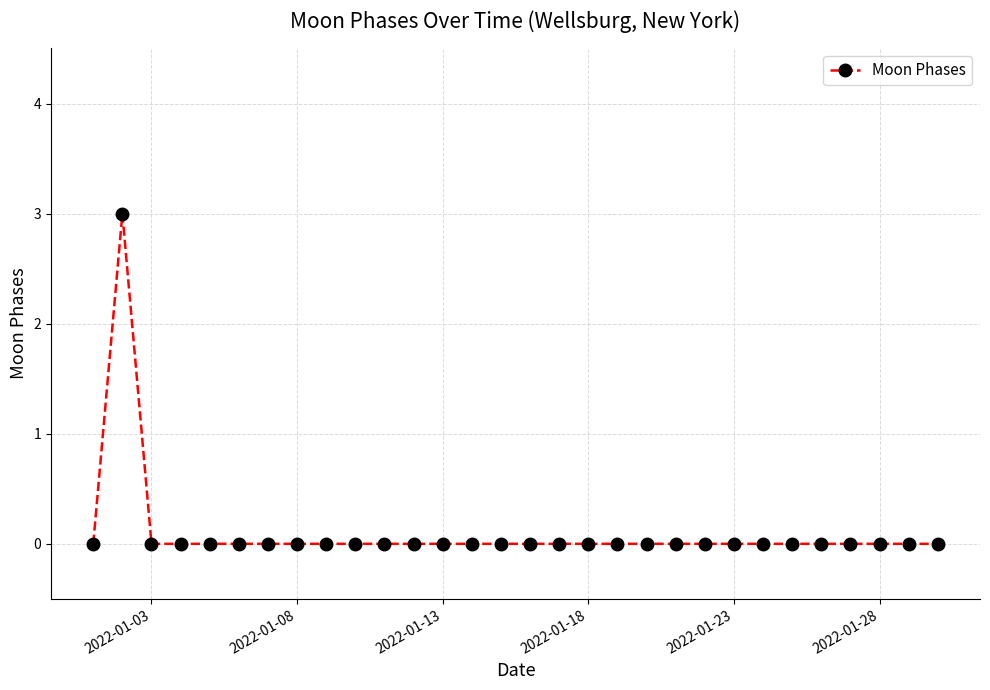

What is the sum of all values?

3